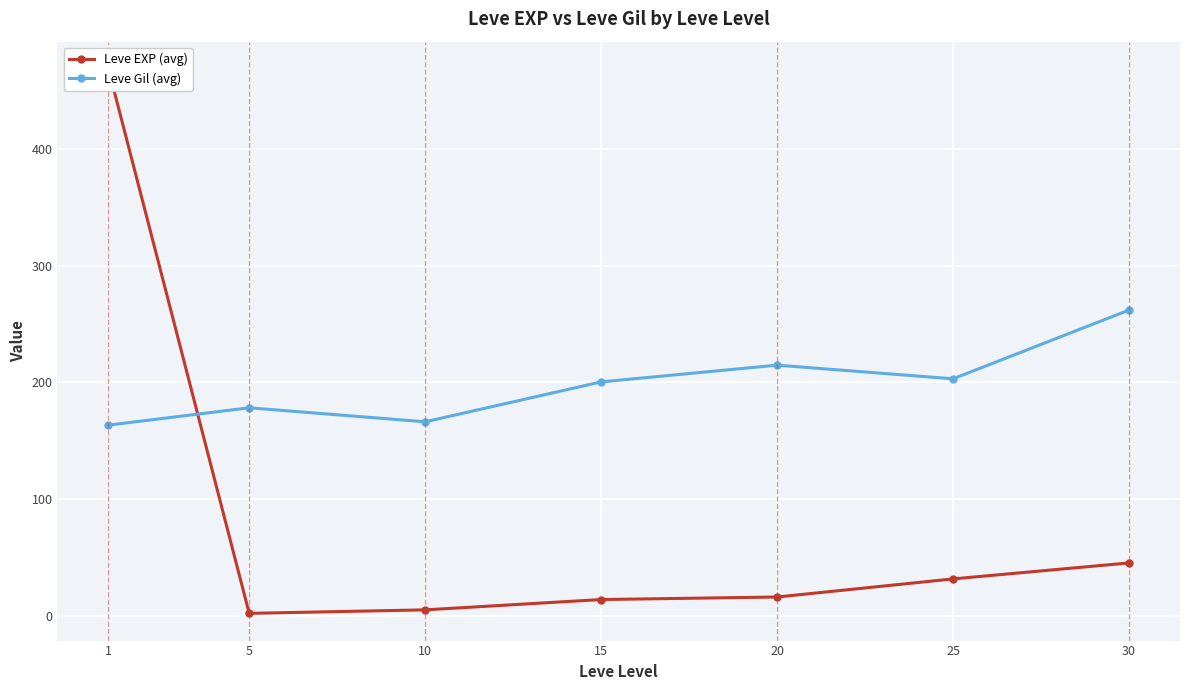

Between which two adjacent categories do Leve Gil (avg) and Leve EXP (avg) first intersect?

1 and 5